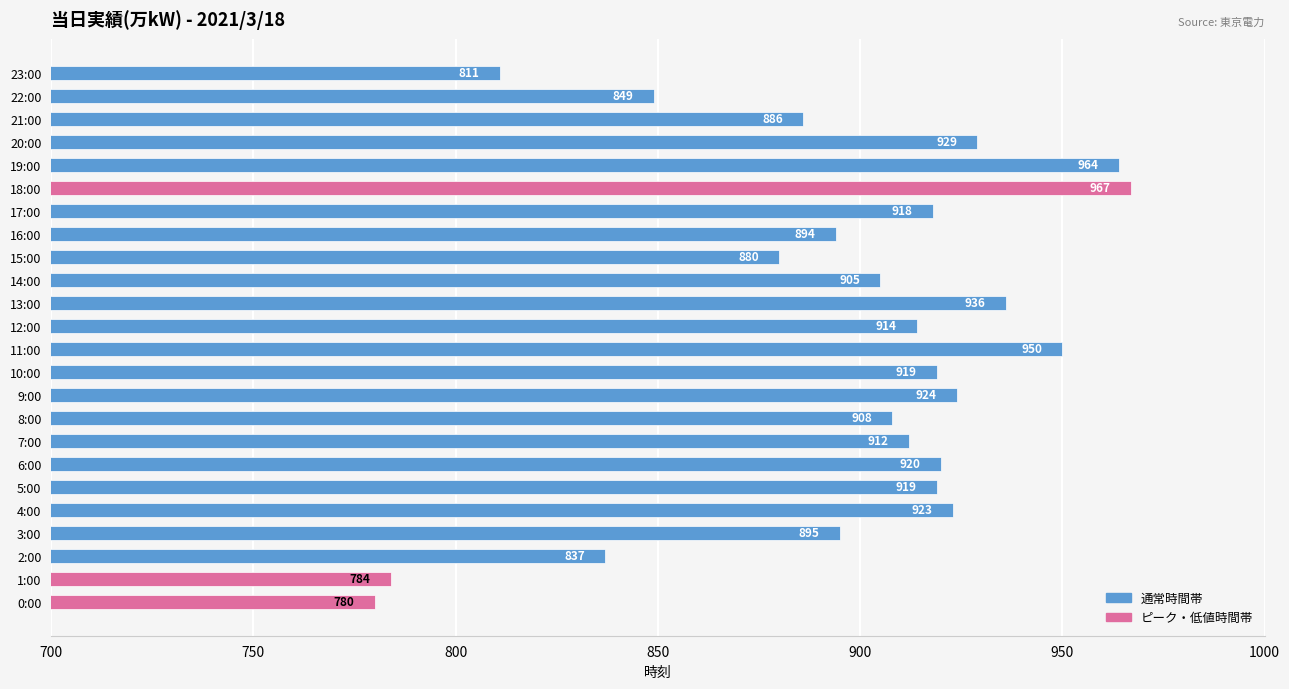

Which label corresponds to the smallest value in the chart?

0:00